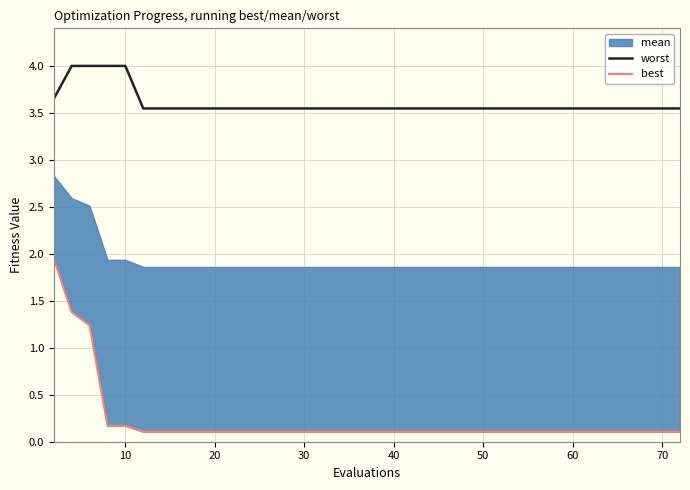

What is the highest value of the worst series?

4.0